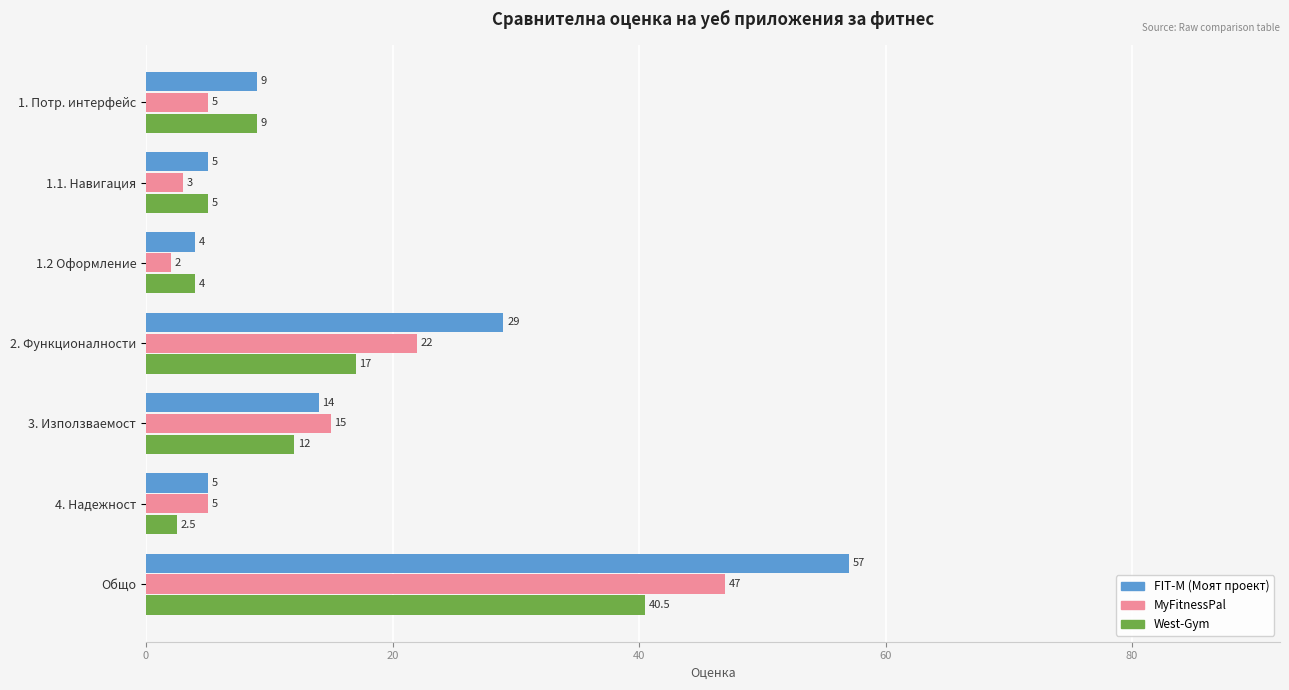

What is the total value across all series at 1.1. Навигация?

13.0